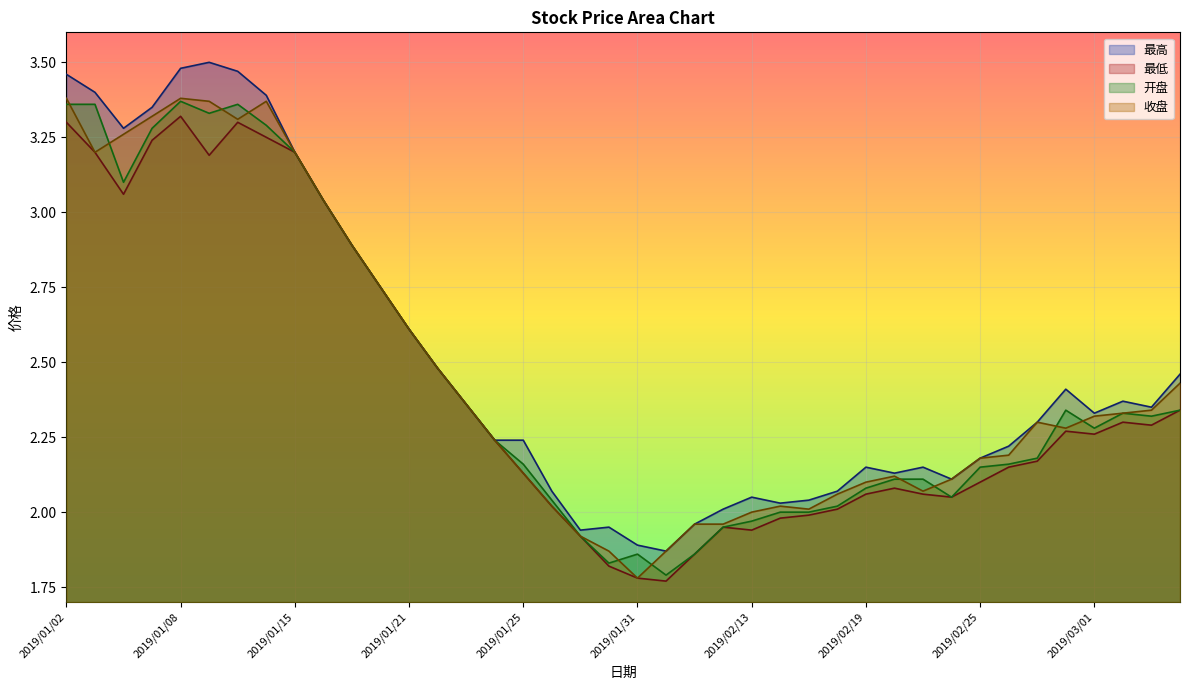

Which series has the largest total across all categories?

最高